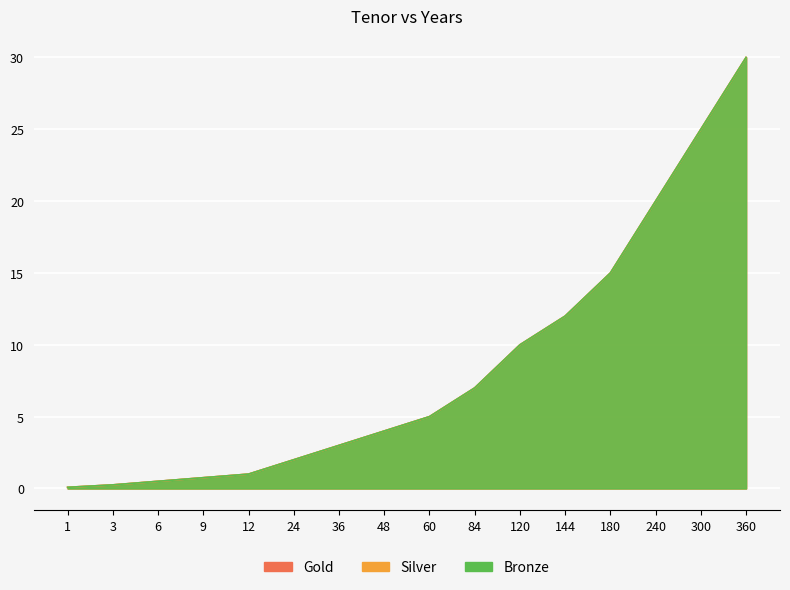

Which category has the highest value in the Bronze series?

360